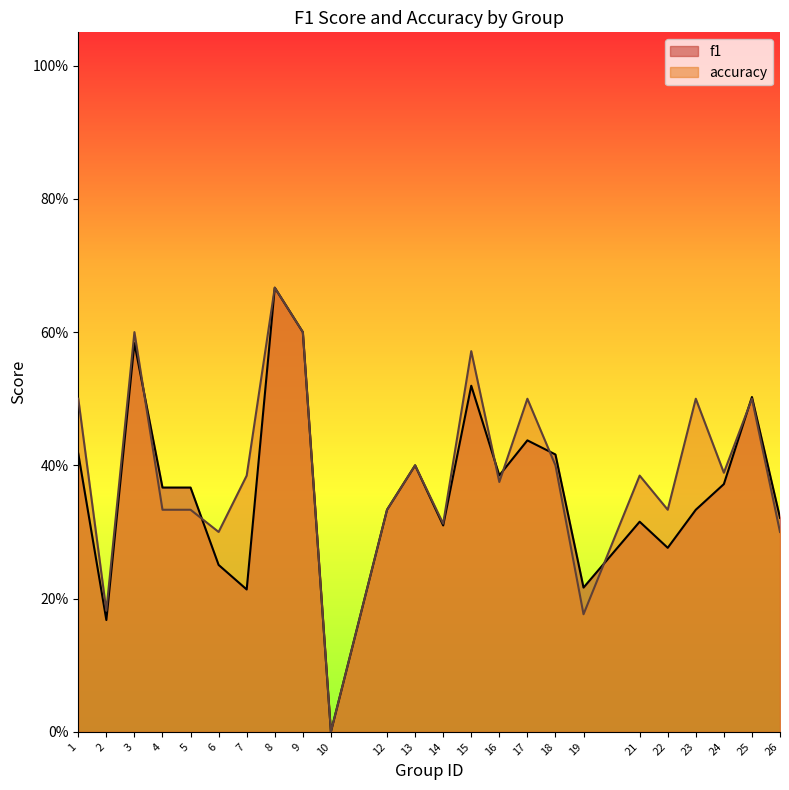

Where is the first local minimum for accuracy?

2